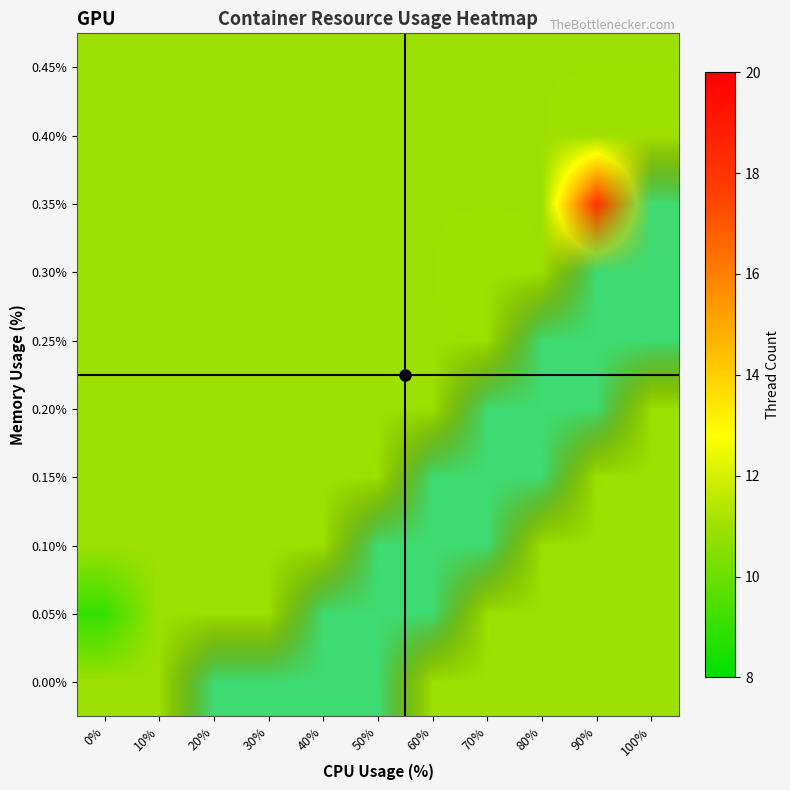

At 0%, list the series in order from smallest to largest.

0.05%, 0.00%, 0.10%, 0.15%, 0.20%, 0.25%, 0.30%, 0.35%, 0.40%, 0.45%